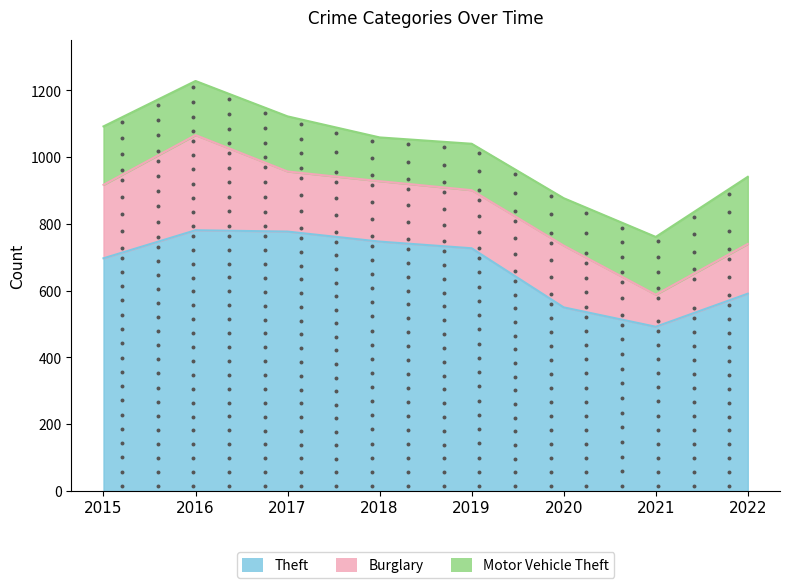

What is the total value across all series at 2016?

1228